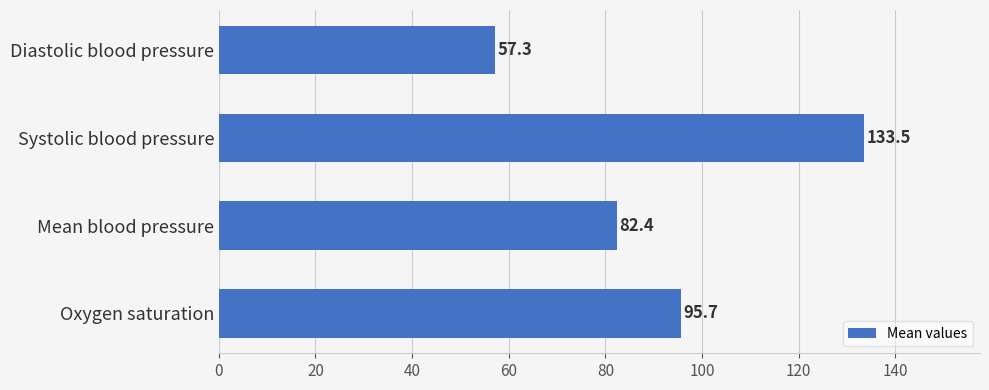

Are the bars horizontal?

Yes